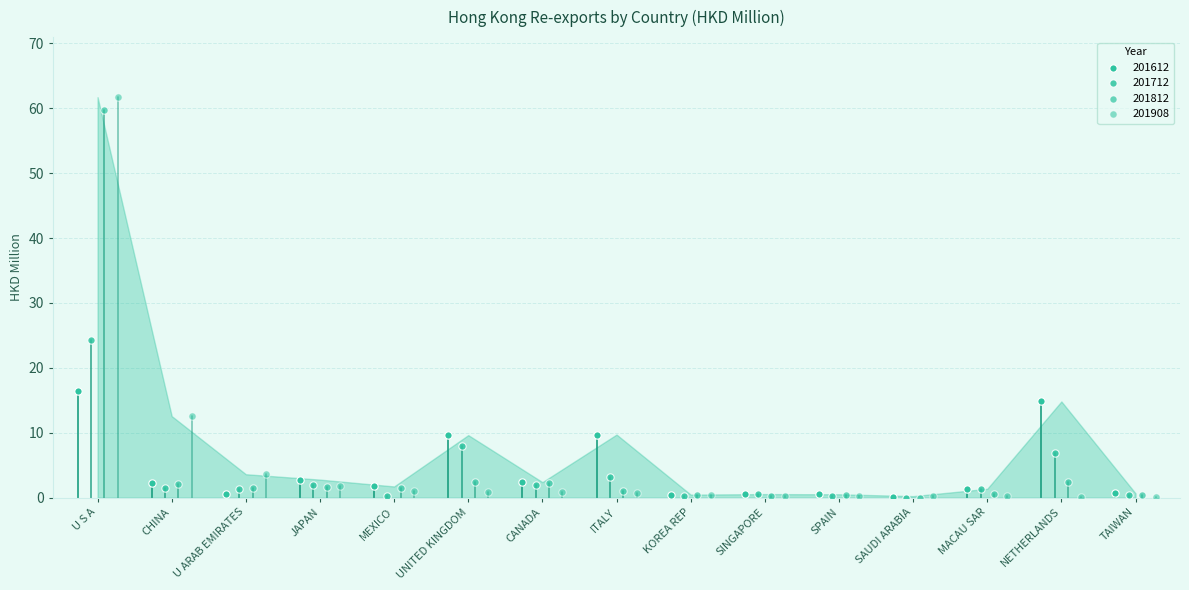

Which series reaches the minimum Y coordinate?

201812